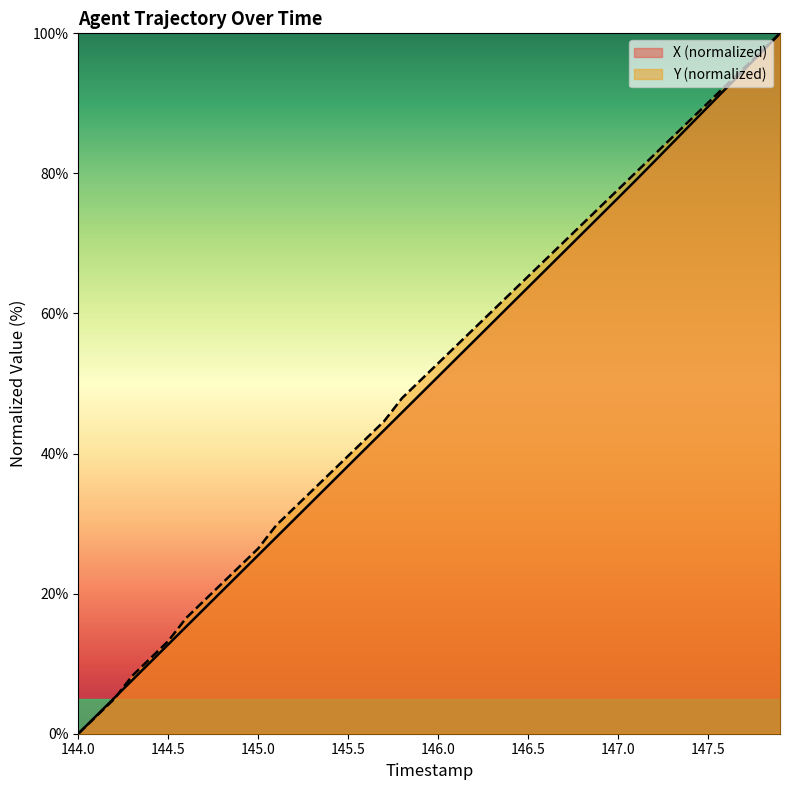

List the series in order of their overall mean, highest first.

Y (normalized), X (normalized)